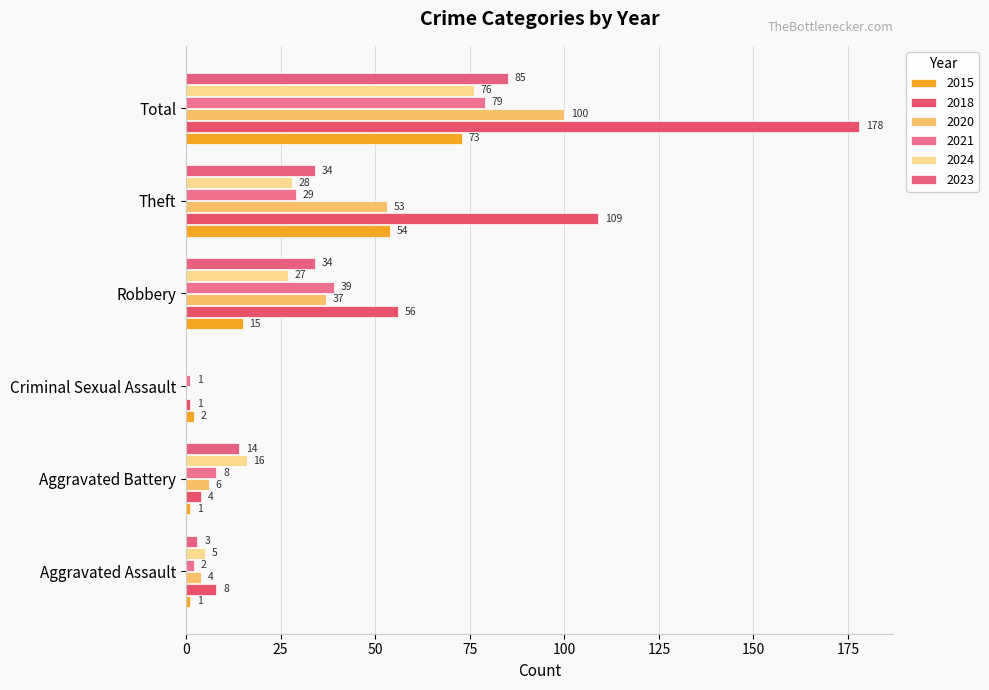

At how many categories does at least one series exceed 38?

3